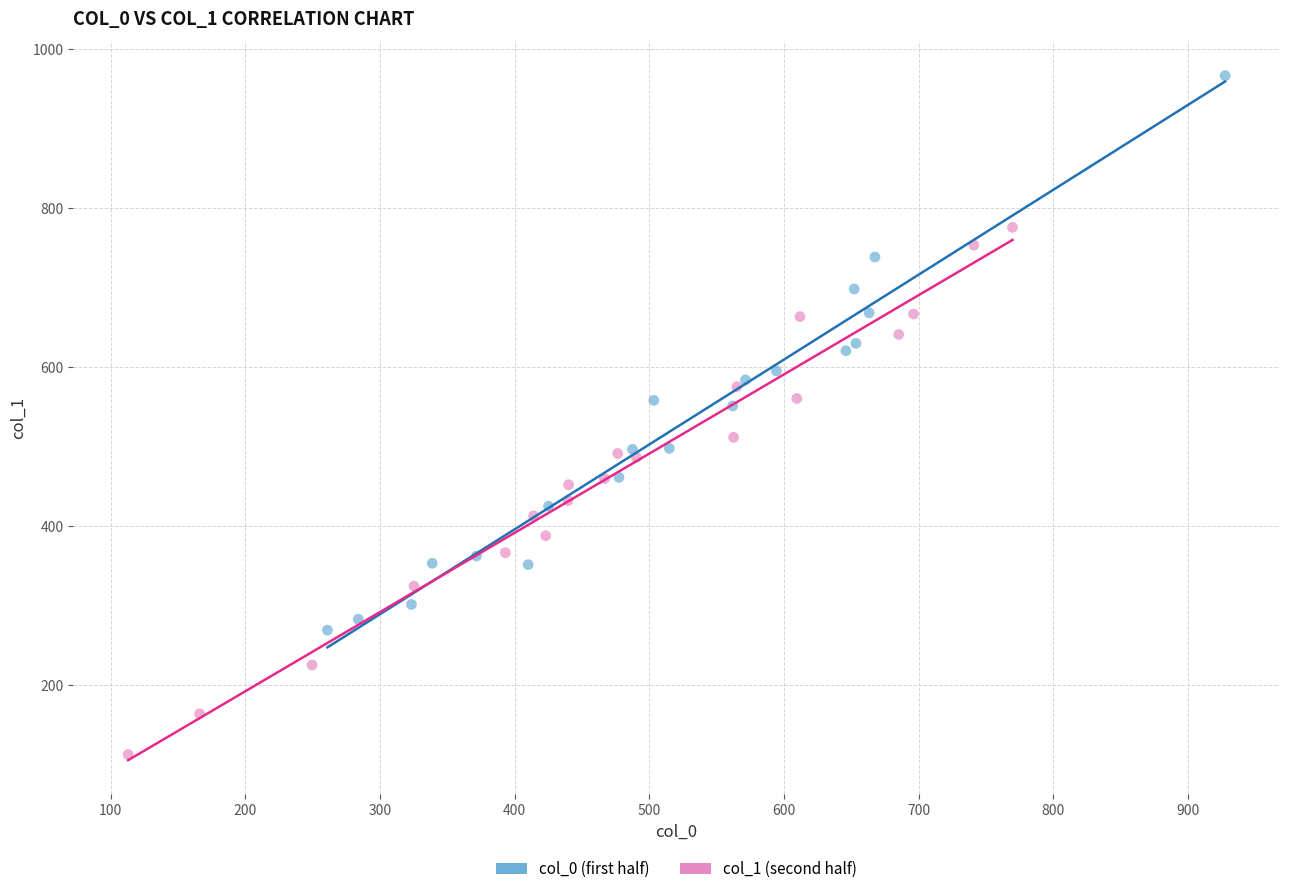

Which series contains the lowest Y value?

col_1 (second half)